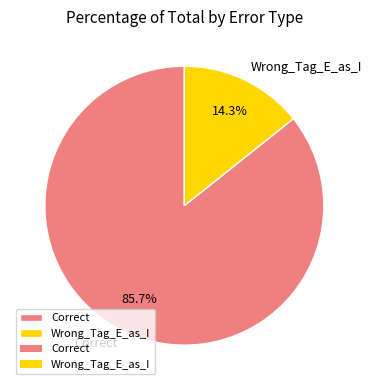

Is it true that Correct is 73% of the pie?

False